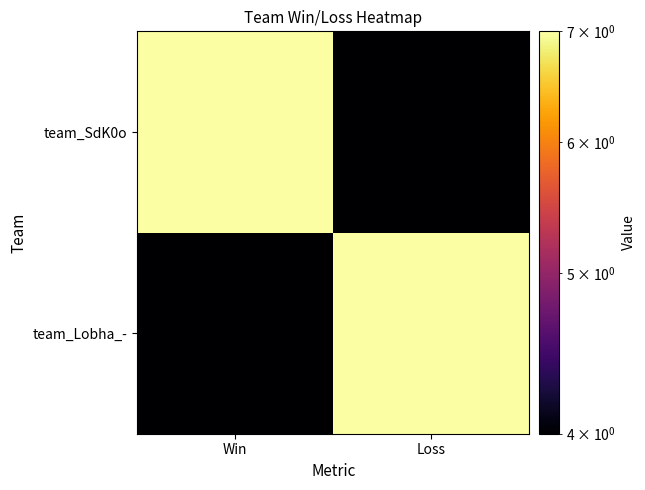

Reading right to left, extract all data points from this chart.

team_Lobha_-: Loss=7	Win=4
team_SdK0o: Loss=4	Win=7